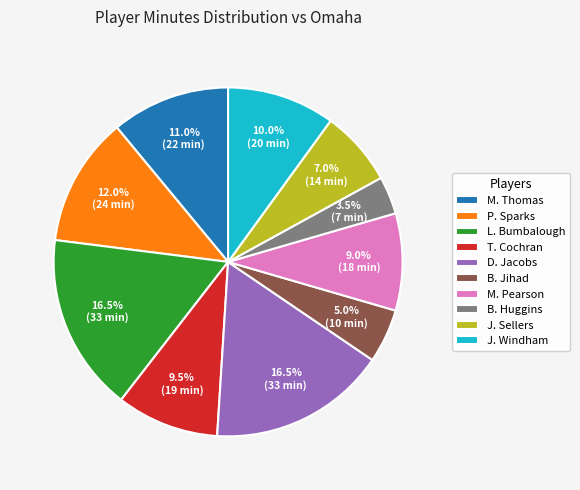

What is the smallest slice in the pie chart?

B. Huggins